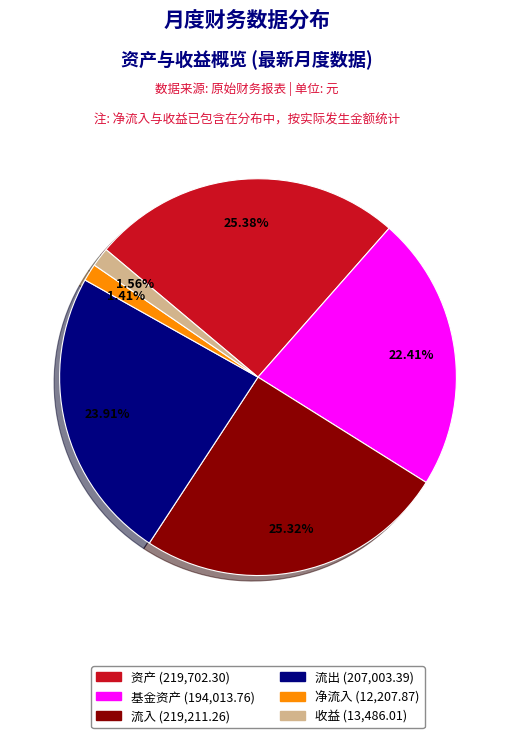

Is there any slice that represents more than half of the pie?

No